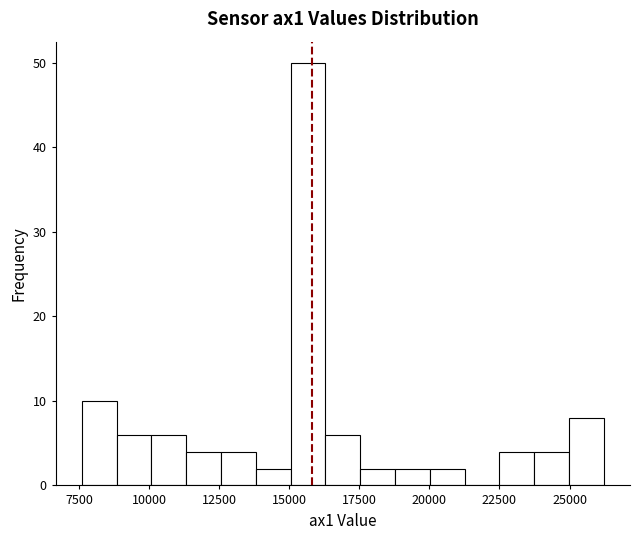

Read against the x-axis, roughly where is the centre of the tallest bar?

15500